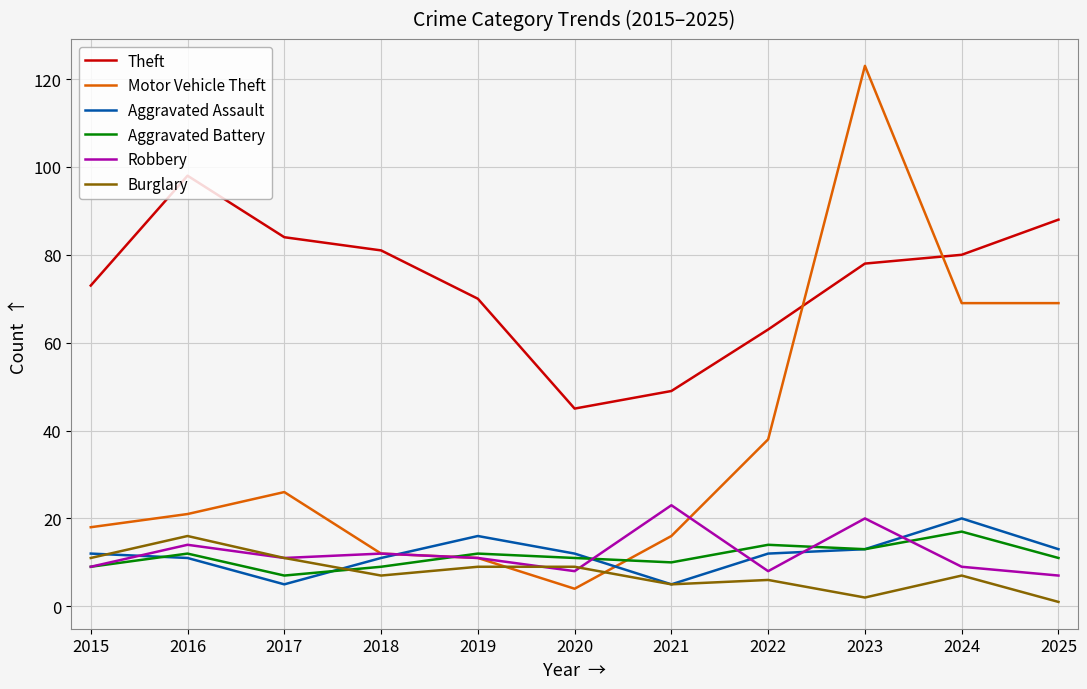

Which series has the widest spread of values?

Motor Vehicle Theft